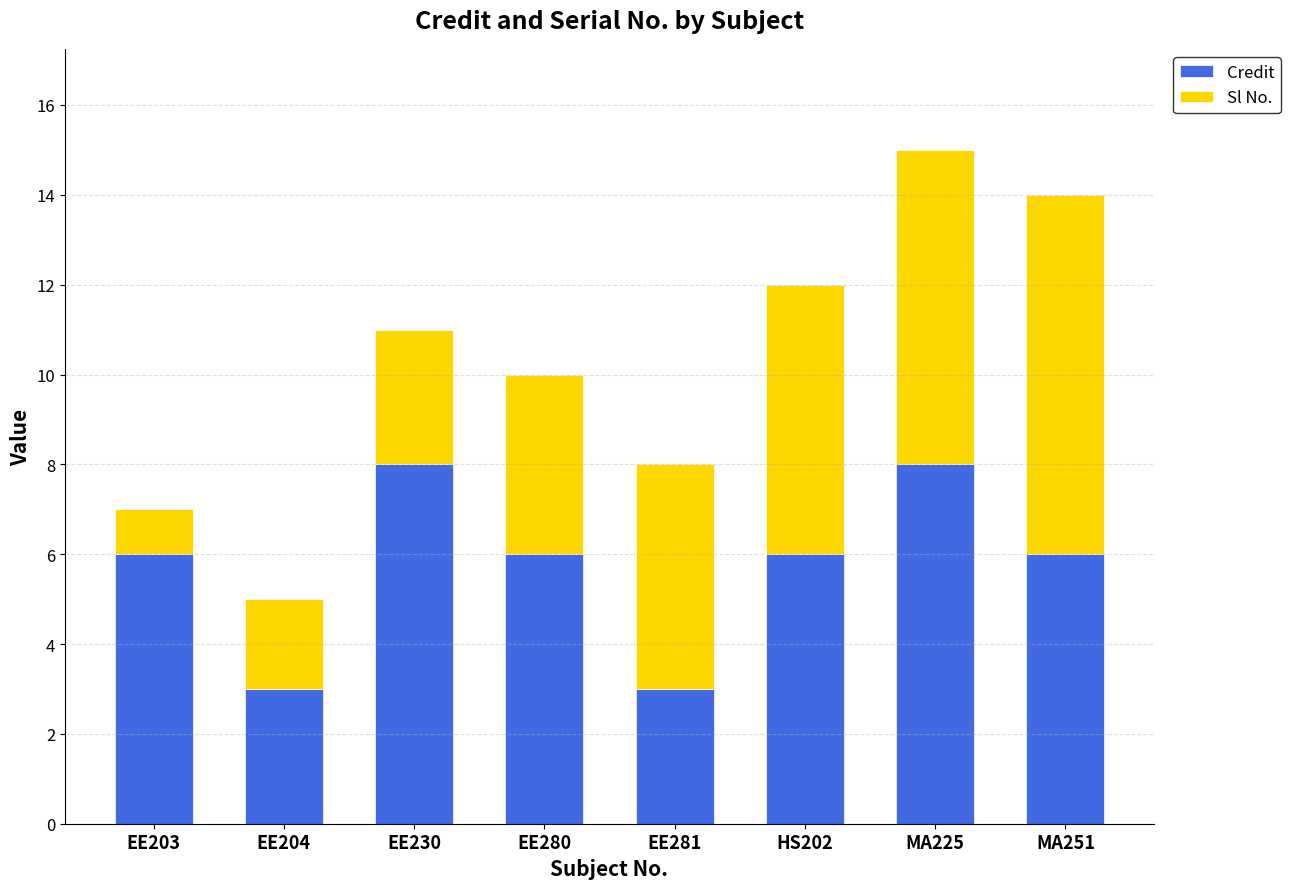

How many series are shown in this chart?

2